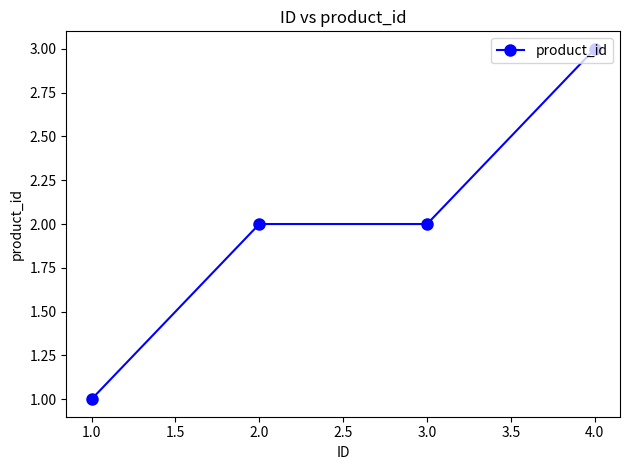

How many series are shown in this chart?

1